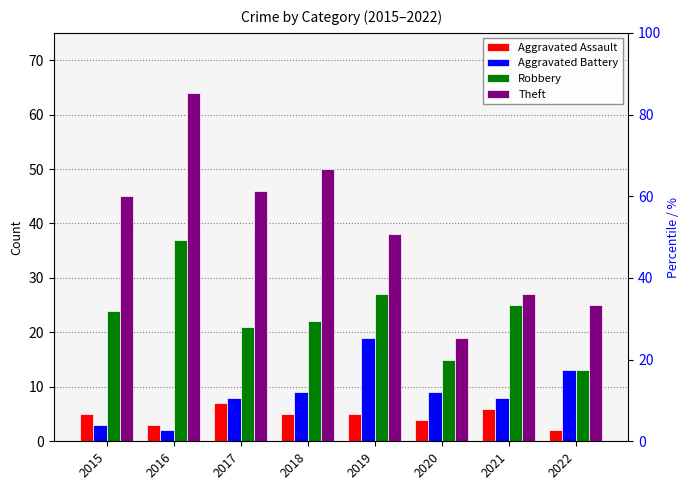

Reading right to left, transcribe all the data shown in this chart.

Aggravated Assault: 2022=2	2021=6	2020=4	2019=5	2018=5	2017=7	2016=3	2015=5
Aggravated Battery: 2022=13	2021=8	2020=9	2019=19	2018=9	2017=8	2016=2	2015=3
Robbery: 2022=13	2021=25	2020=15	2019=27	2018=22	2017=21	2016=37	2015=24
Theft: 2022=25	2021=27	2020=19	2019=38	2018=50	2017=46	2016=64	2015=45